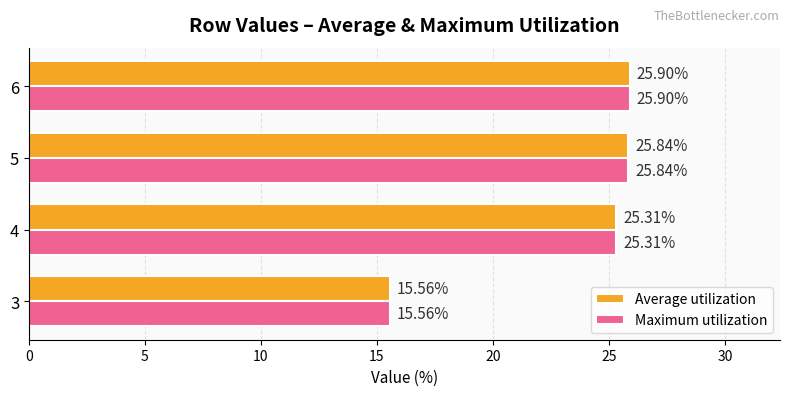

What is the difference between the second highest and minimum values in the Maximum utilization series?

10.3